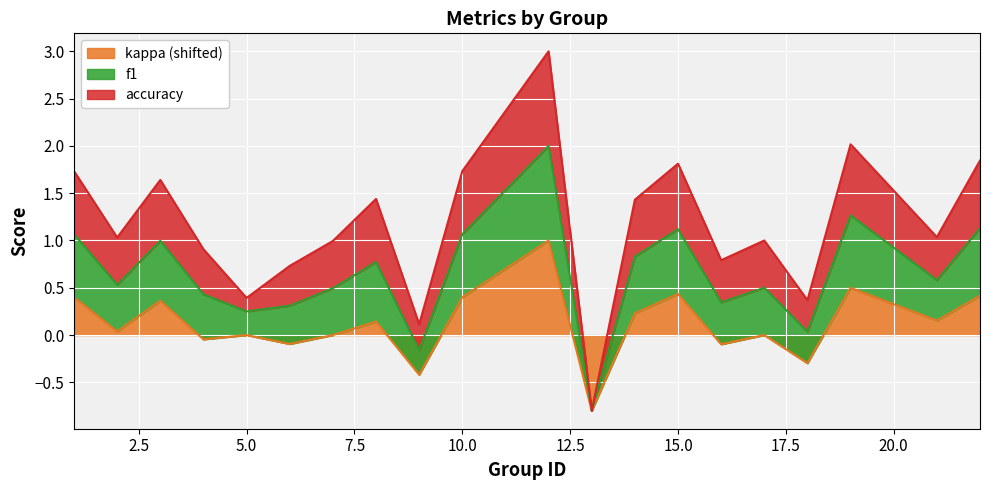

Is it true that f1 equals 0.7 at 18?

False